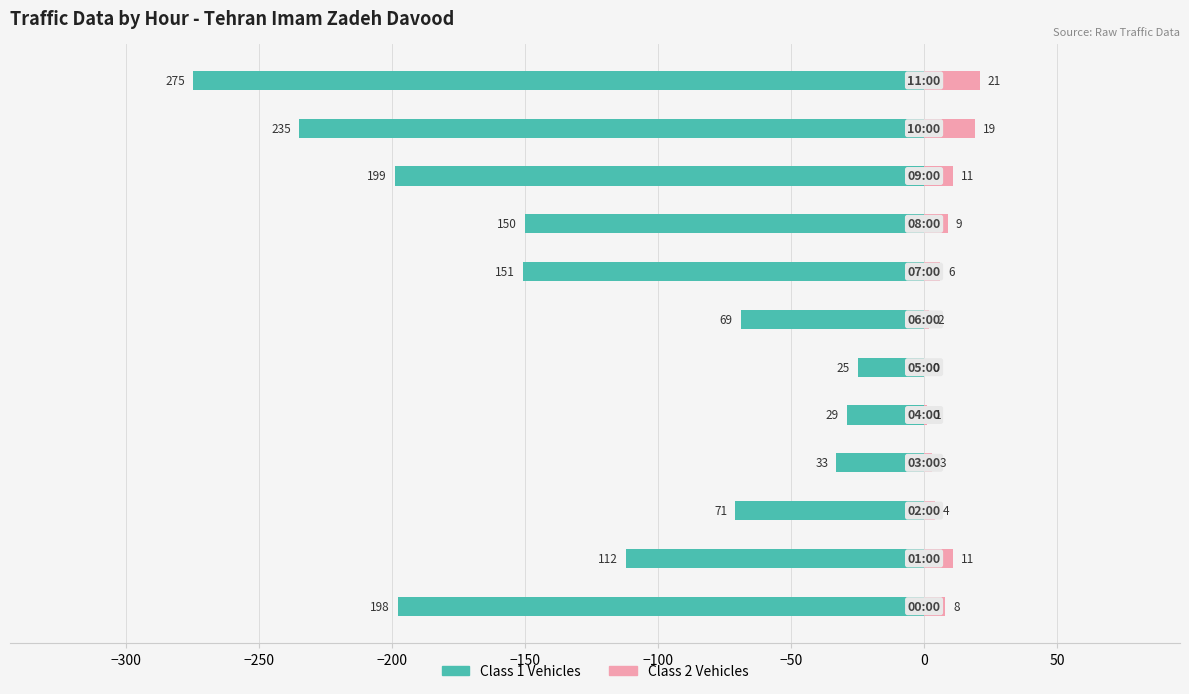

Rank the series by their maximum value, from lowest to highest.

Class 1 Vehicles, Class 2 Vehicles